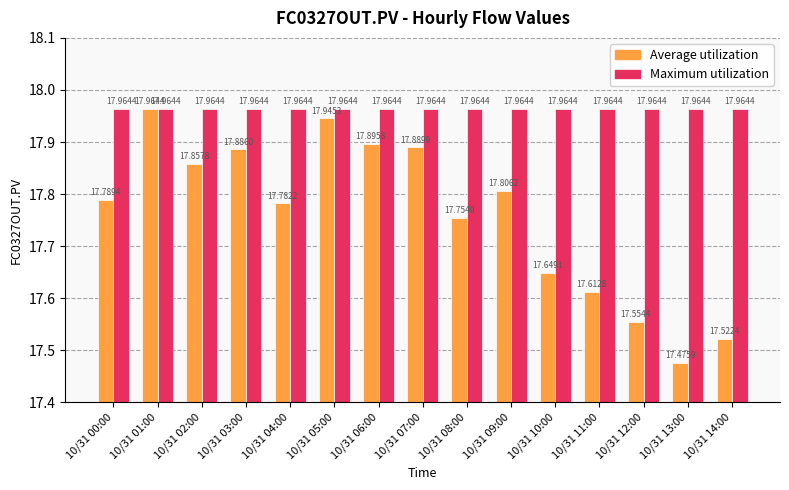

Which series has the widest spread of values?

Average utilization